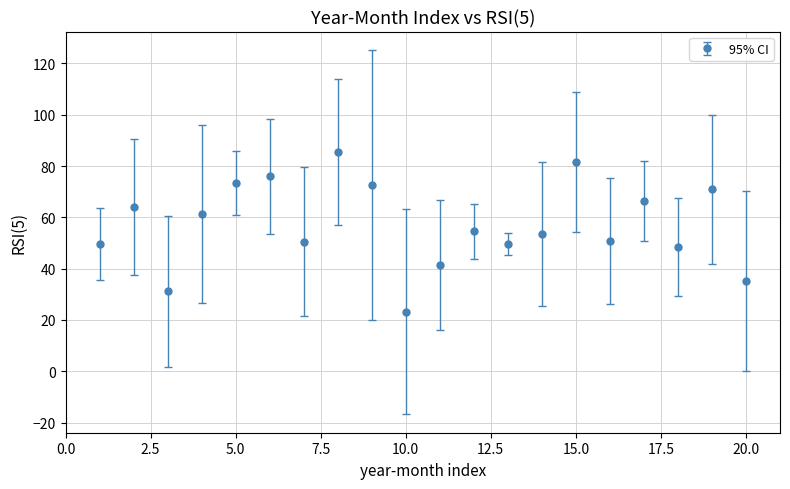

What is the smallest value displayed?

23.2